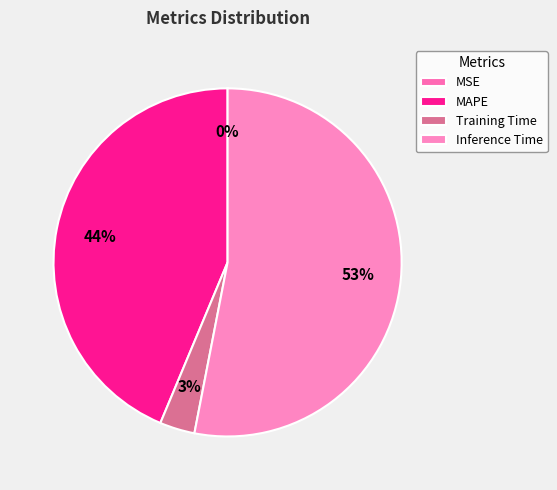

To the nearest percent, what is the difference between the MSE and MAPE slice percentages?

44%